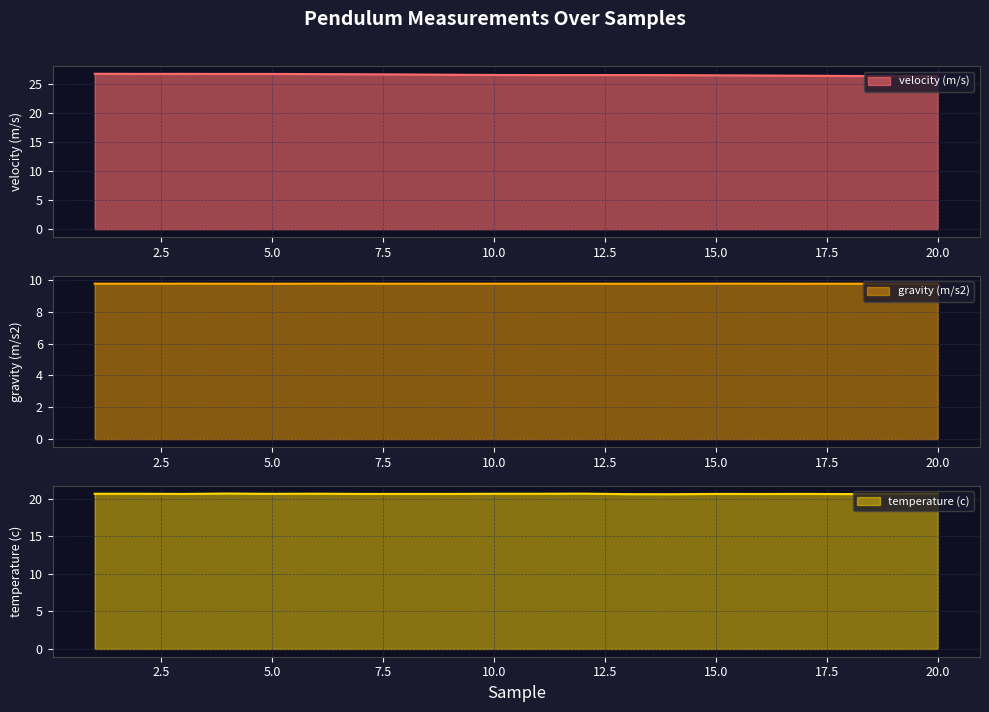

List the series in order of their peak value, highest first.

velocity (m/s), temperature (c), gravity (m/s2)